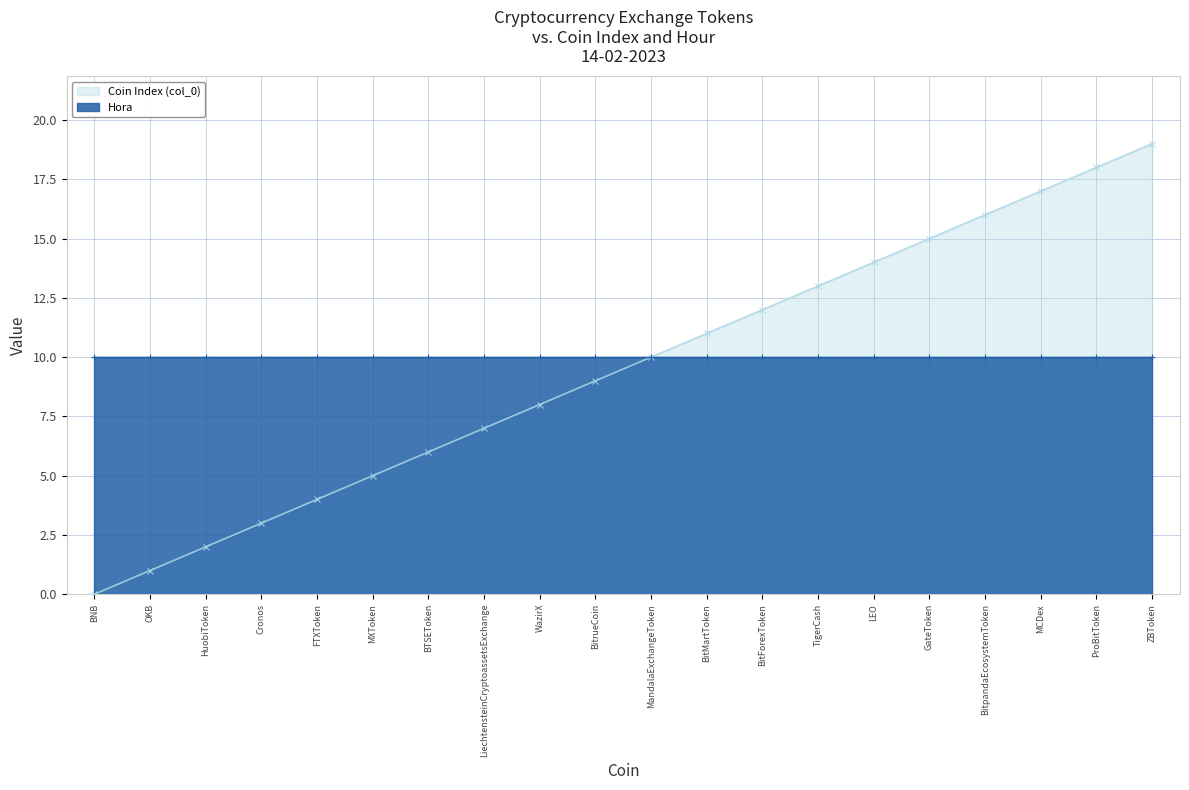

List the labels in order of value, smallest first.

BNB, OKB, HuobiToken, Cronos, FTXToken, MXToken, BTSEToken, LiechtensteinCryptoassetsExchange, WazirX, BitrueCoin, MandalaExchangeToken, BitMartToken, BitForexToken, TigerCash, LEO, GateToken, BitpandaEcosystemToken, MCDex, ProBitToken, ZBToken